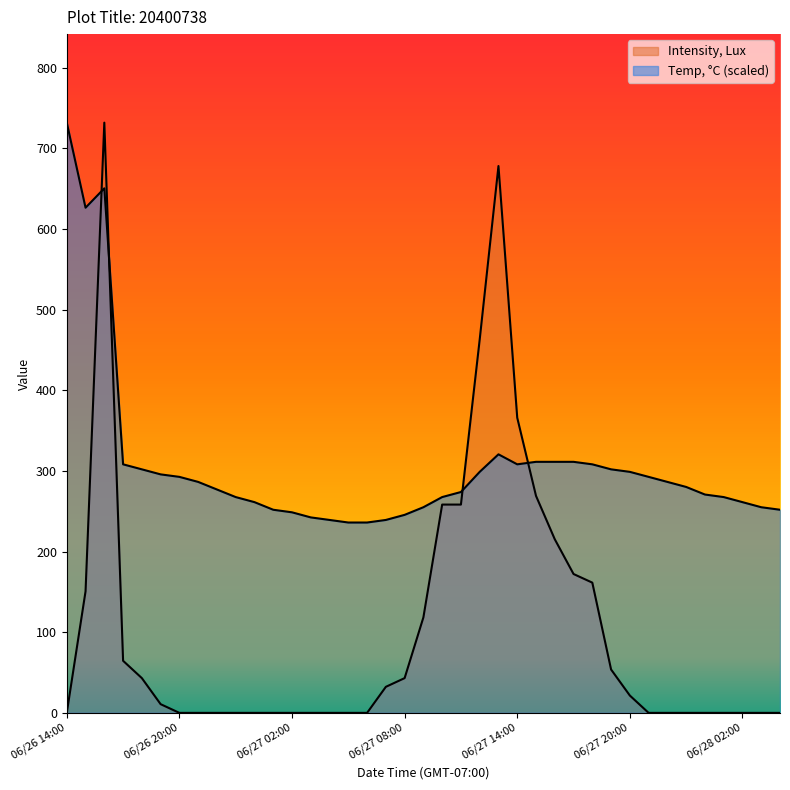

At which category does Intensity, Lux reach its first local peak?

06/26 16:00